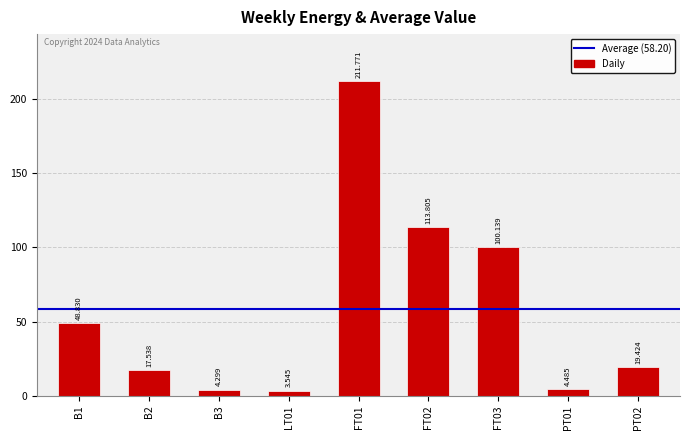

What is the difference between the values at FT01 and PT02?

192.3